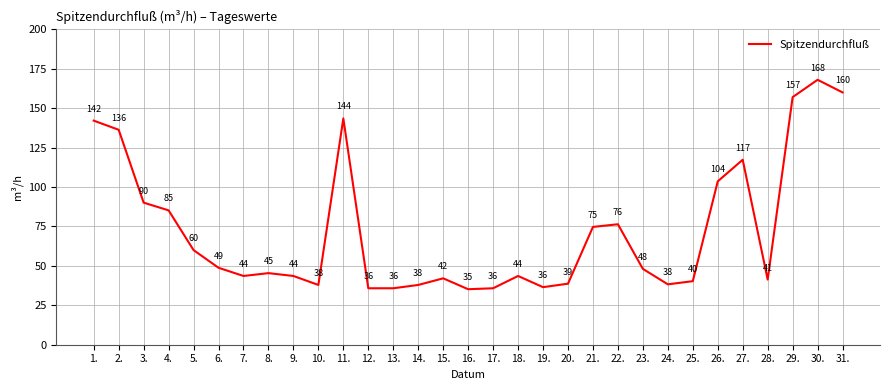

What value does the data have at 26.?

103.6